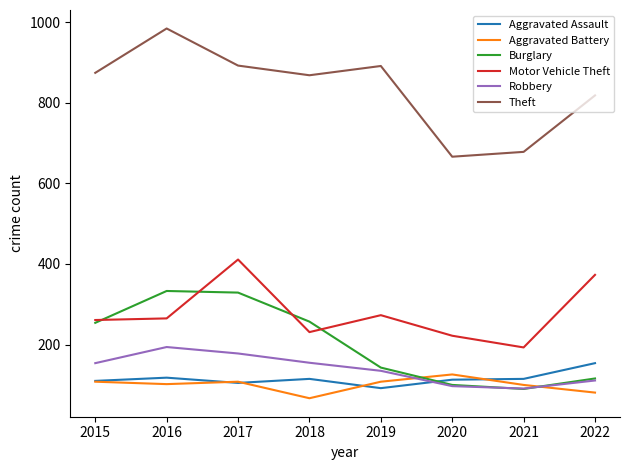

True or false: Aggravated Assault and Theft cross at least once.

False